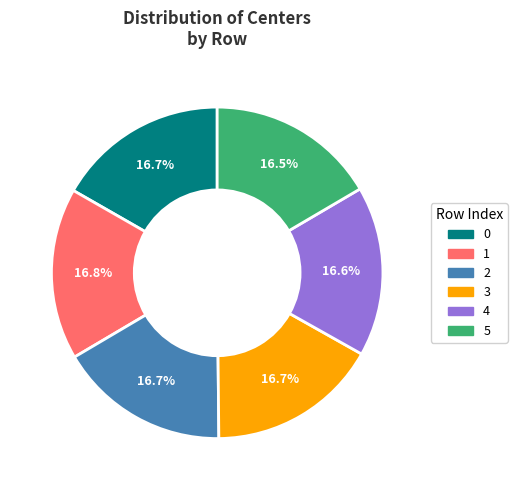

Approximately how many times larger is the value at 4 compared to 1?

1.0